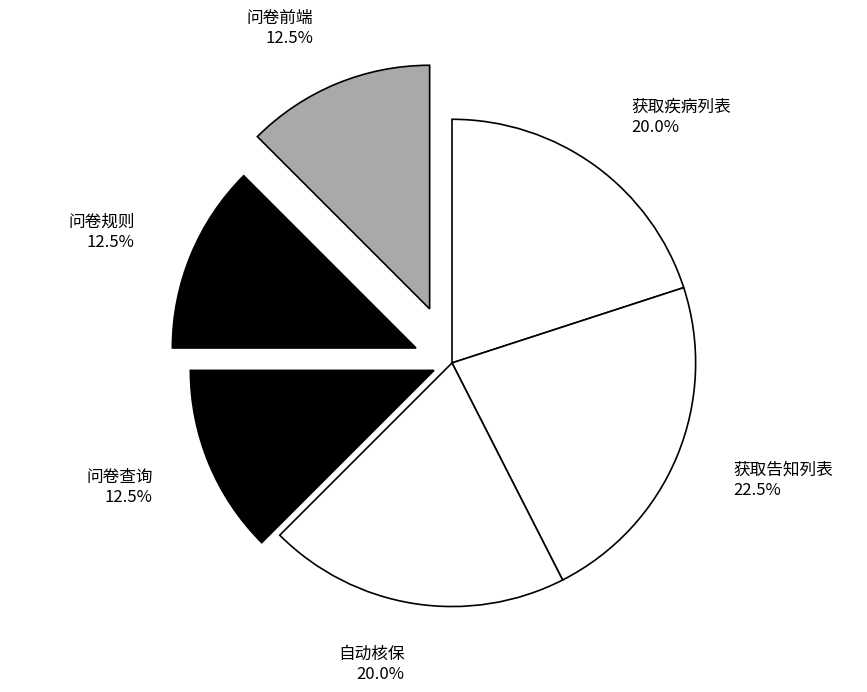

To the nearest percent, what portion does 获取疾病列表 represent?

20%